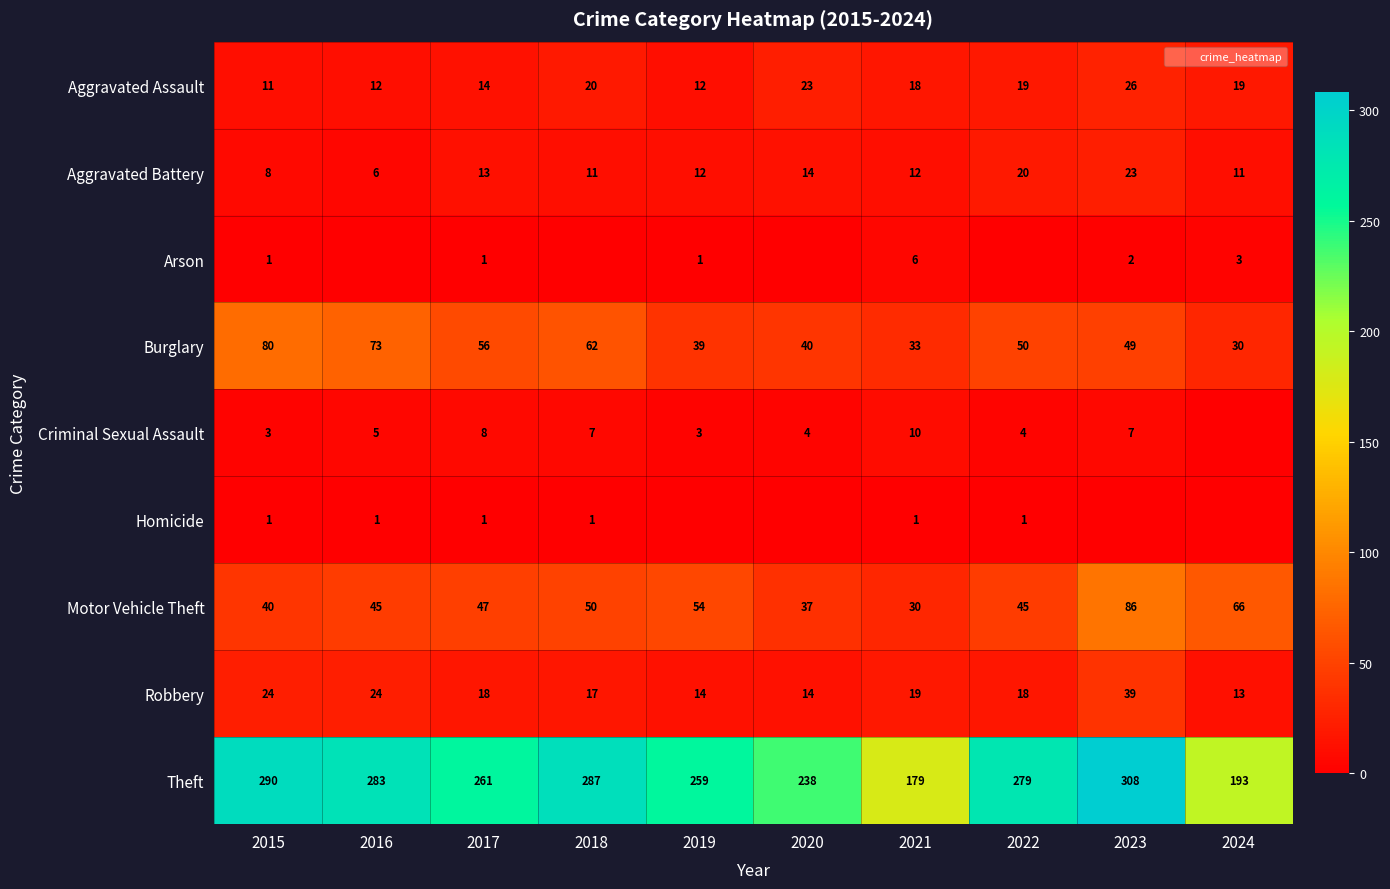

The value of Theft at 2015 is 290. True or false?

True